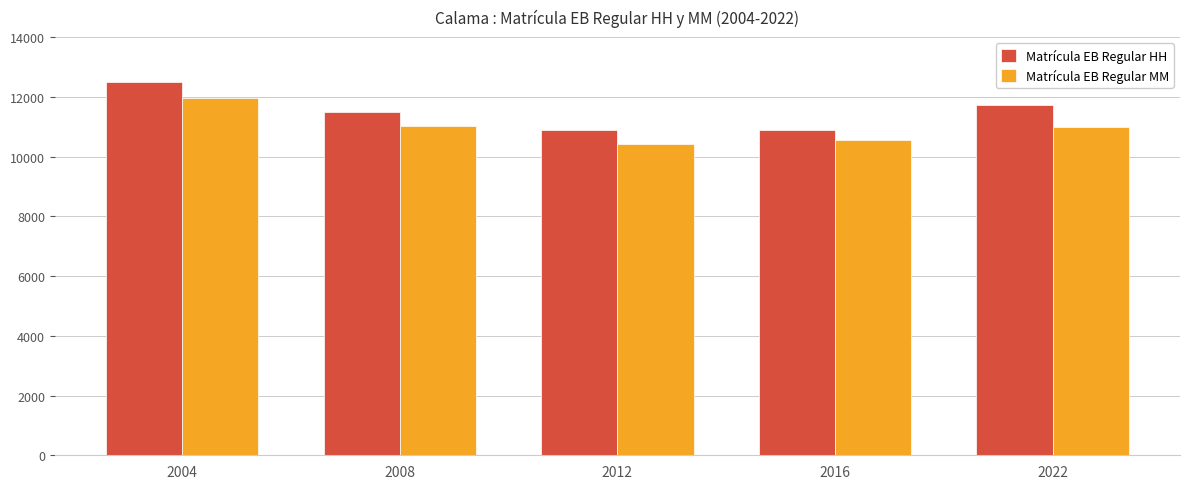

At 2022, list the series in order from smallest to largest.

Matrícula EB Regular MM, Matrícula EB Regular HH